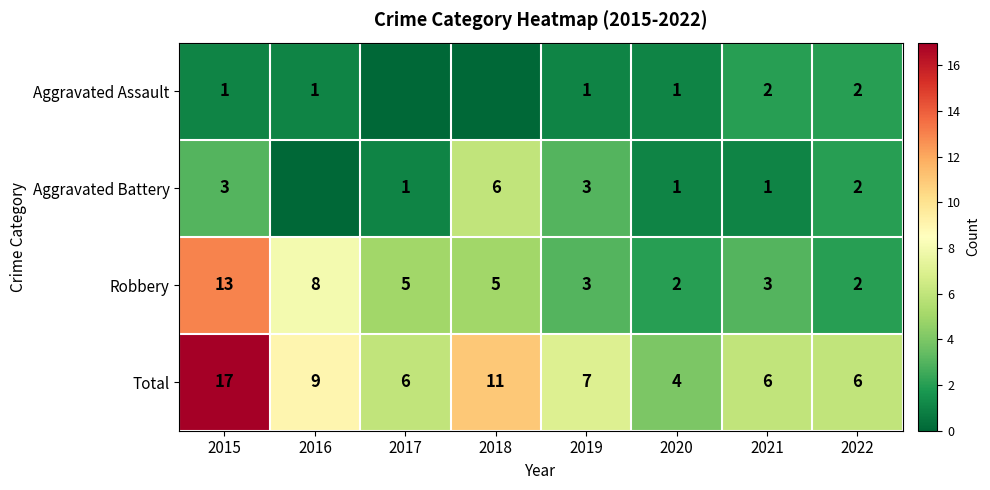

How many series are shown in this chart?

4